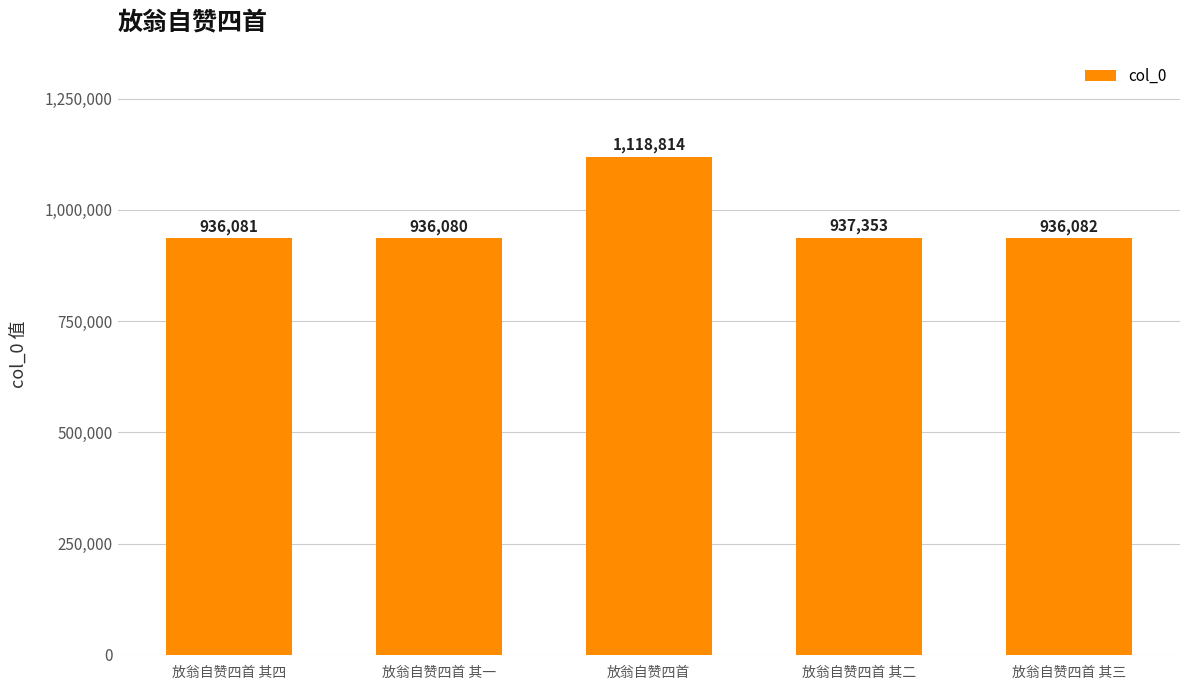

At which category does the chart reach its minimum across all series?

放翁自赞四首 其一